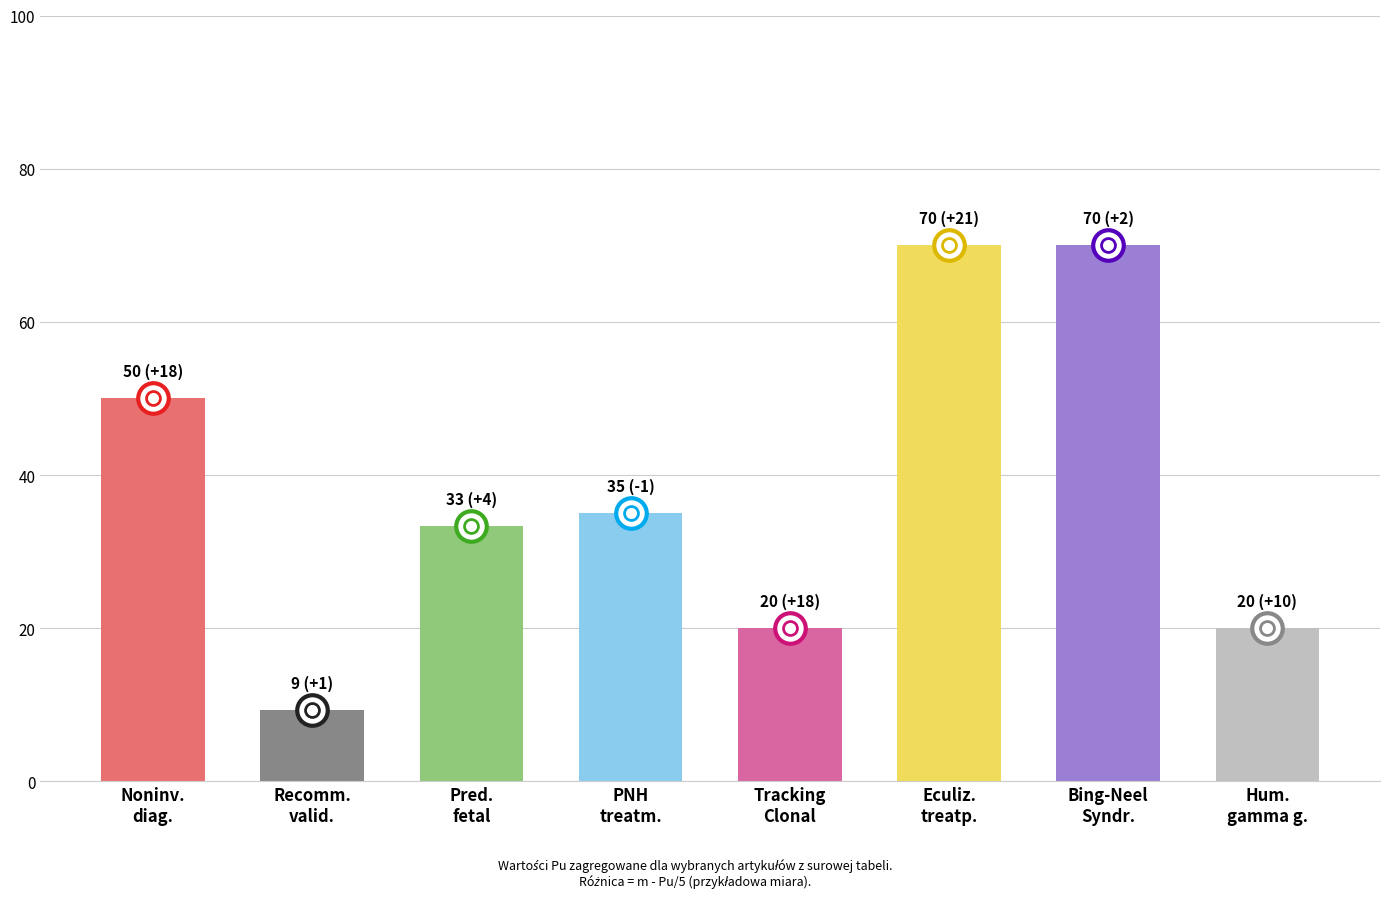

The chart shows a value of 50.0 at Noninv.
diag.. True or false?

True